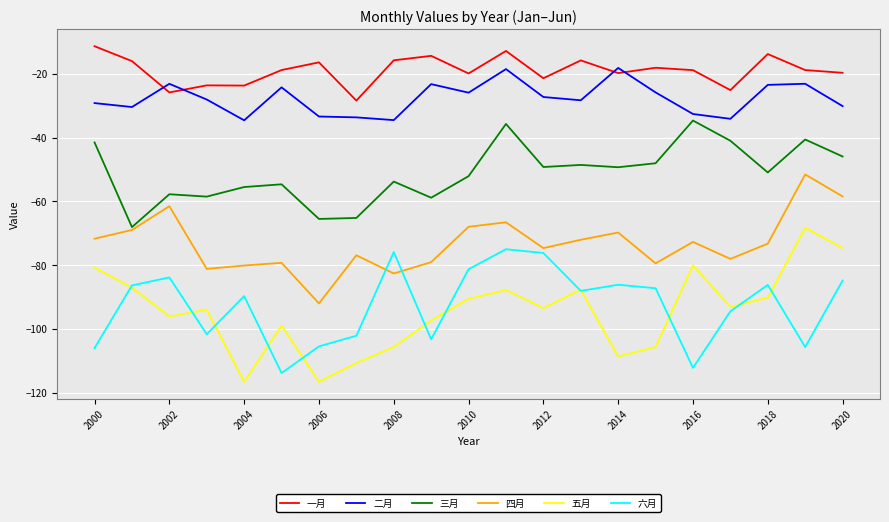

Which series has the widest spread of values?

五月